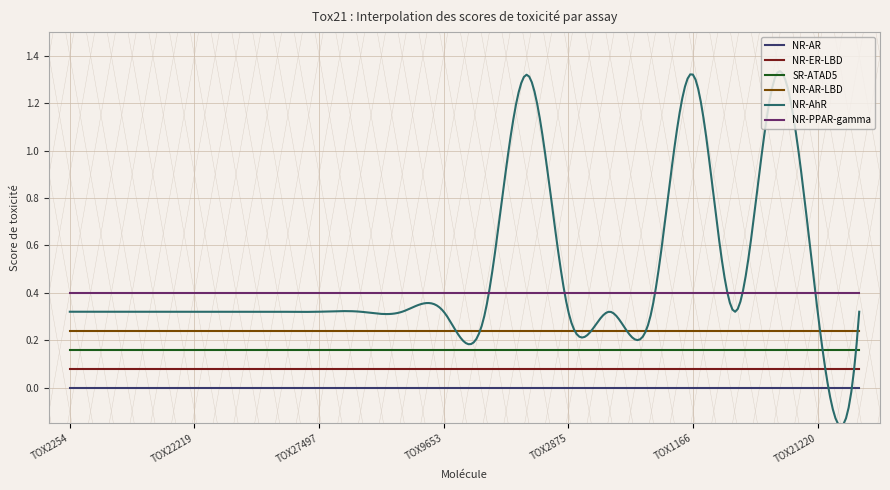

True or false: NR-AR and NR-AR-LBD cross at least once.

False